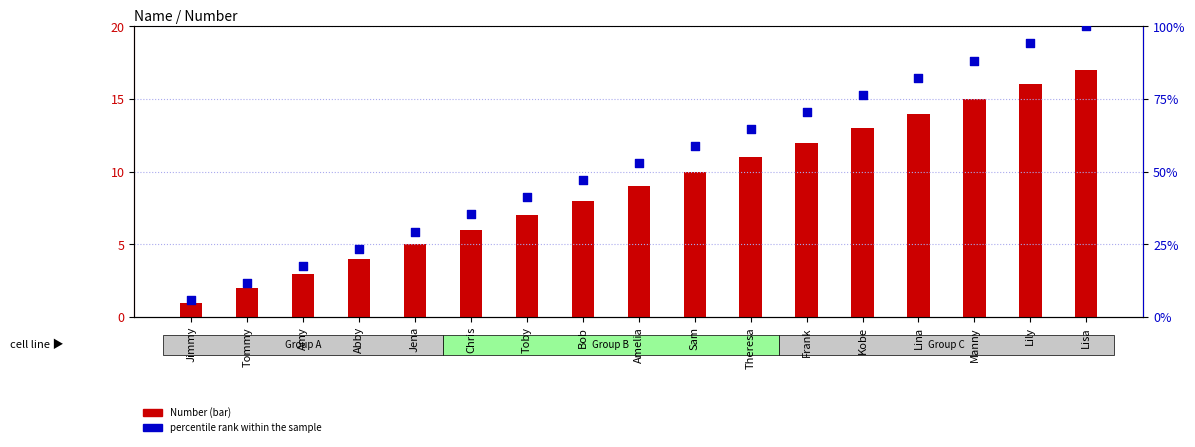

Is the value of percentile rank within the sample at Chris greater than the value of Number at Toby?

Yes